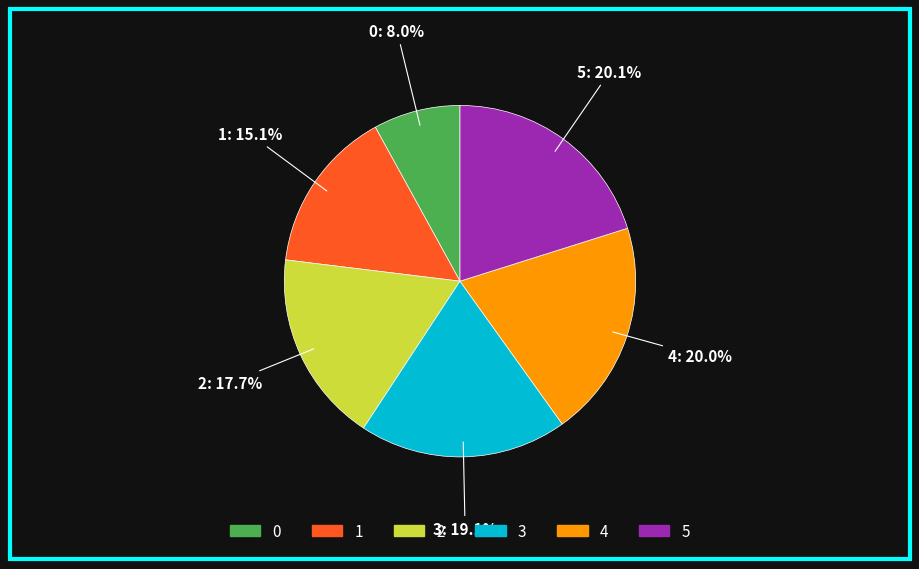

Is it true that 1 is 8% of the pie?

False